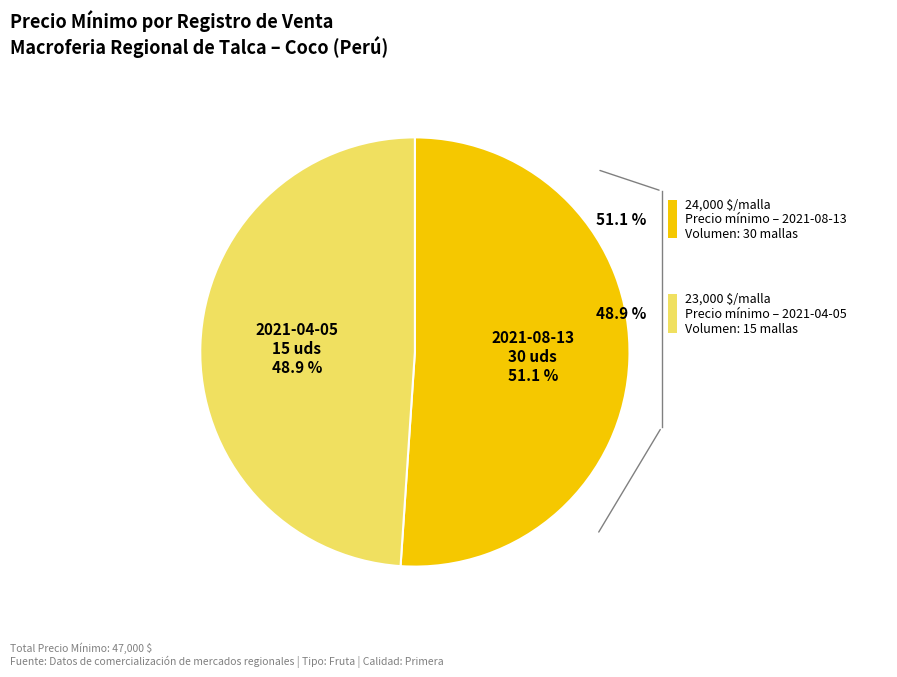

How many slices are in this pie chart?

2